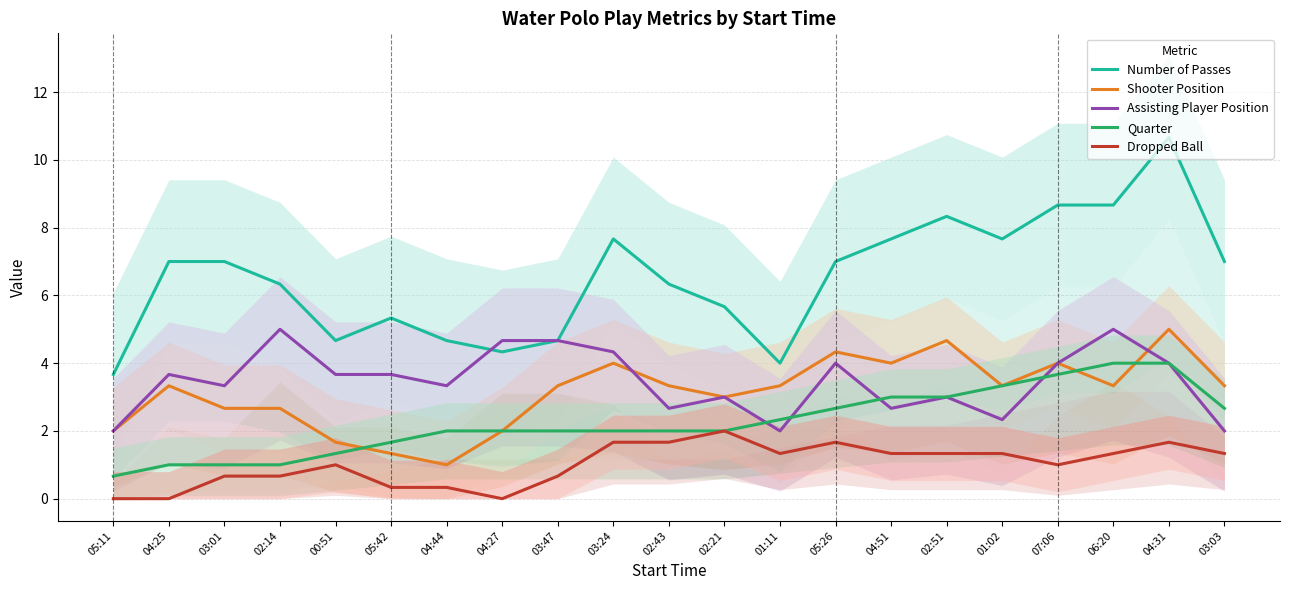

How many data points in Number of Passes are above 7?

7